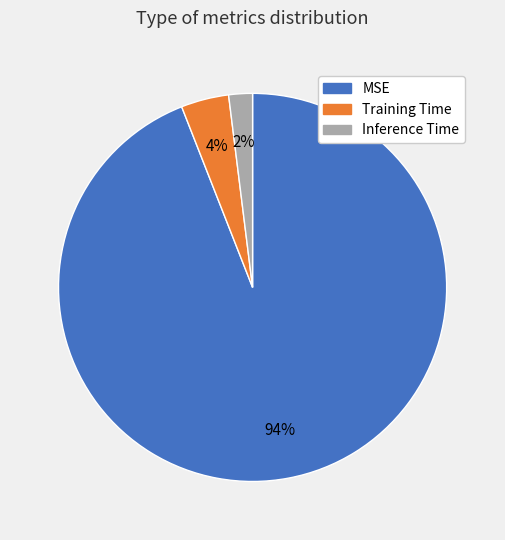

Which slice is the largest?

MSE